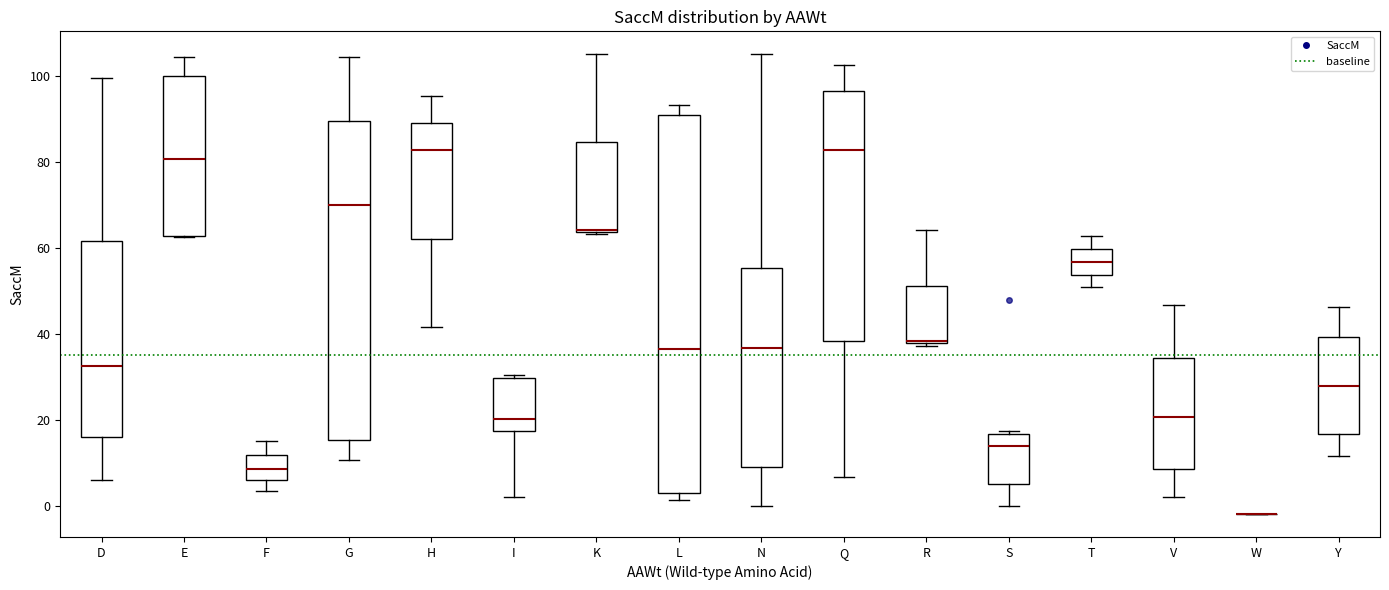

Reading left to right, read every box against the y-axis: the position of its median line, the range the box covers, and the ends of its whiskers. The values are not printed on the chart, so give them approximately, as read against the axis.

D: median 32, box 16 to 62, whiskers 6 to 100
E: median 80, box 62 to 100, whiskers 62 to 104
F: median 8, box 6 to 12, whiskers 4 to 16
G: median 70, box 16 to 90, whiskers 10 to 104
H: median 82, box 62 to 90, whiskers 42 to 96
I: median 20, box 18 to 30, whiskers 2 to 30
K: median 64 (drawn on the box's lower edge), box 64 to 84, whiskers 64 to 106
L: median 36, box 4 to 90, whiskers 2 to 94
N: median 36, box 10 to 56, whiskers 0 to 106
Q: median 82, box 38 to 96, whiskers 6 to 102
R: median 38, box 38 to 52, whiskers 38 to 64
S: median 14, box 6 to 16, whiskers 0 to 18
T: median 56, box 54 to 60, whiskers 50 to 62
V: median 20, box 8 to 34, whiskers 2 to 46
W: box collapsed to a line at -2, whiskers -2 to -2
Y: median 28, box 16 to 40, whiskers 12 to 46